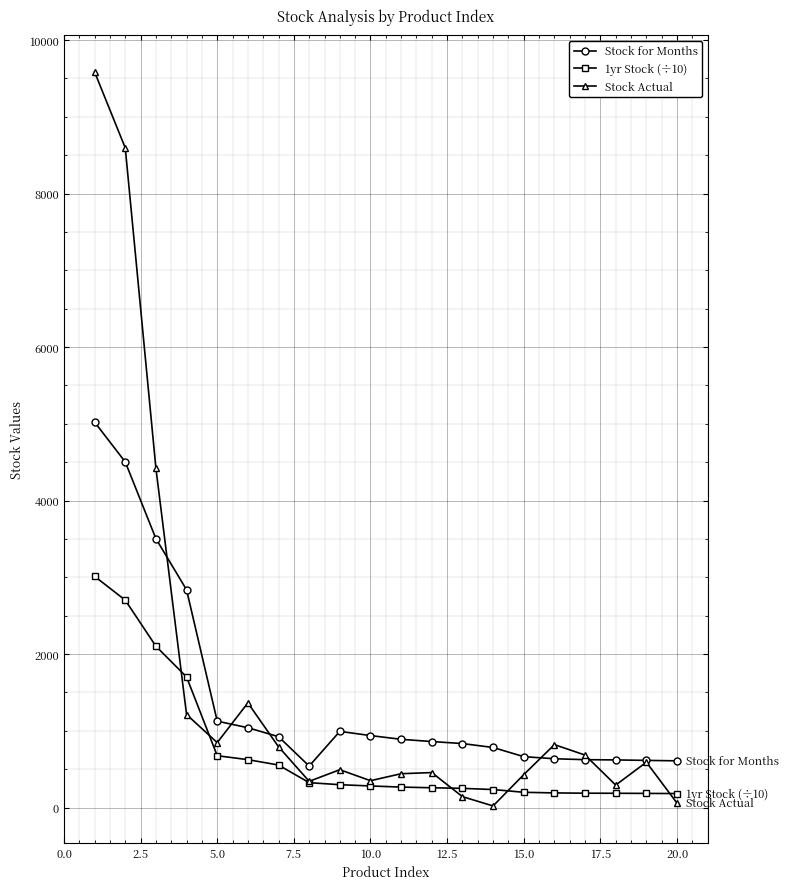

Which series has the widest spread of values?

Stock Actual